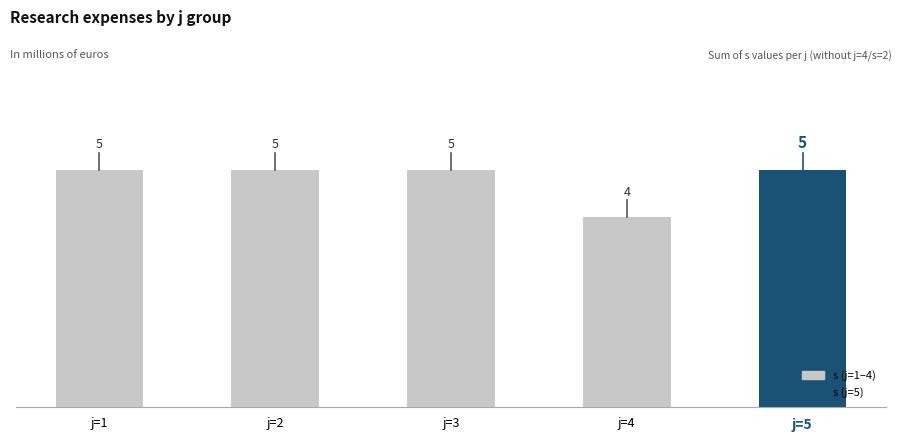

What is the value of the 5th bar from the left?

5